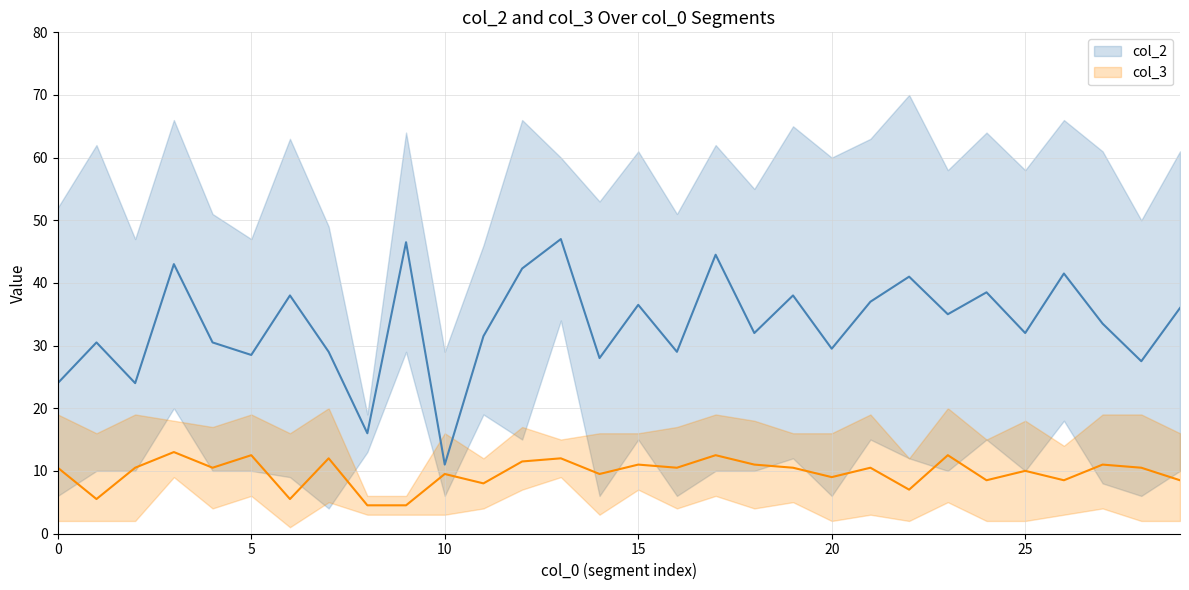

How many categories are shown in the chart?

30